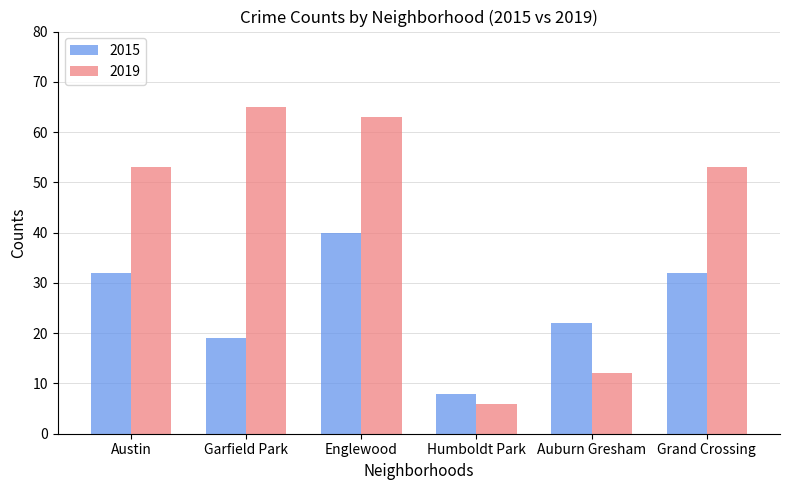

Reading left to right, extract all data points from this chart.

2015: Austin=32	Garfield Park=19	Englewood=40	Humboldt Park=8	Auburn Gresham=22	Grand Crossing=32
2019: Austin=53	Garfield Park=65	Englewood=63	Humboldt Park=6	Auburn Gresham=12	Grand Crossing=53